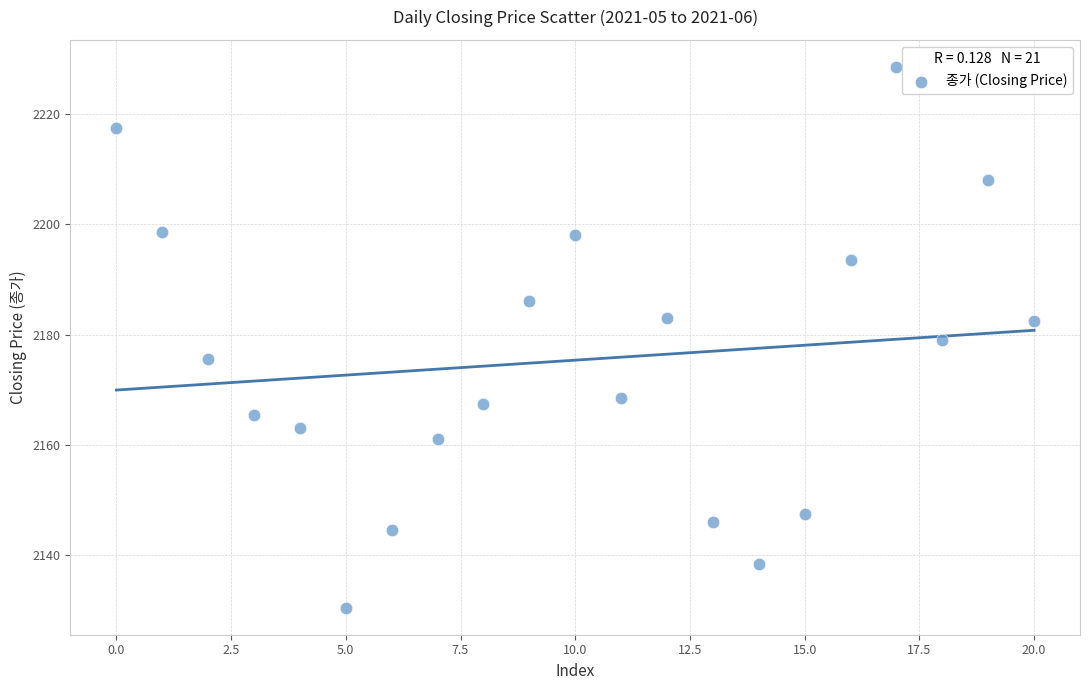

What is the range of Y values (max minus min)?

98.0